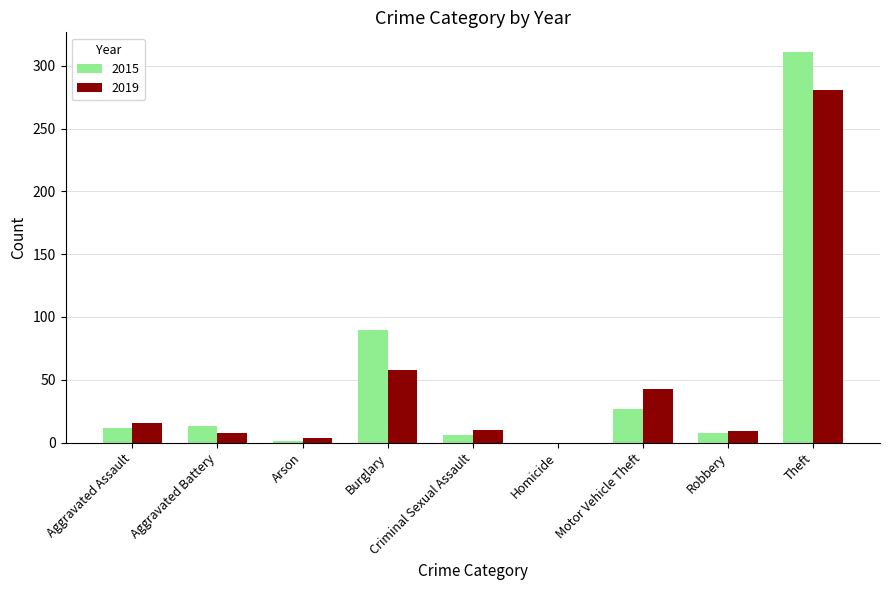

What is the greatest value displayed?

311